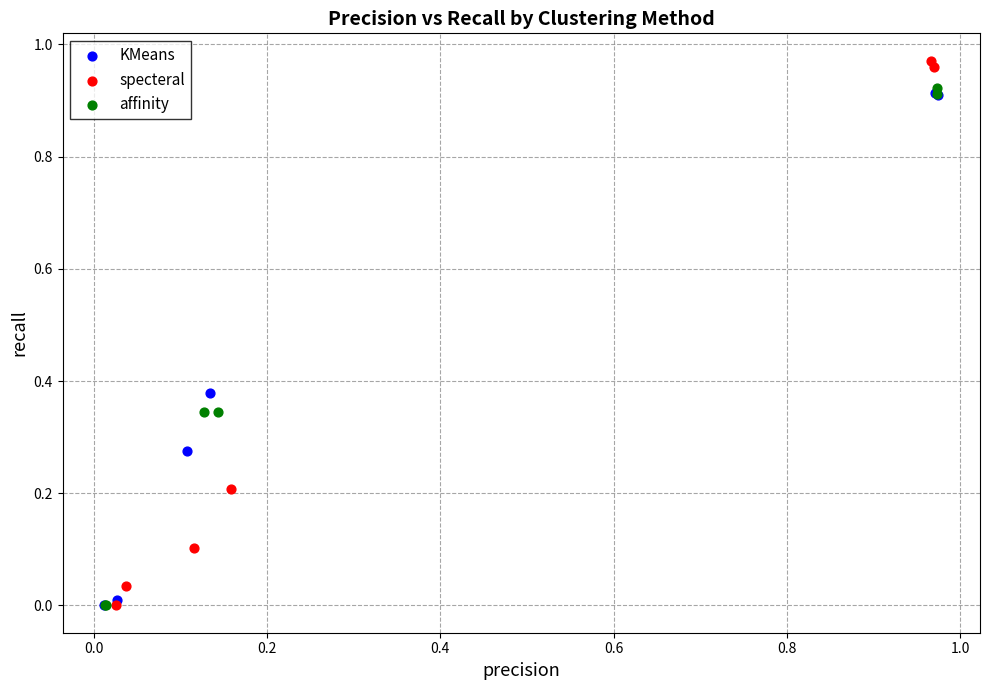

Which series has the largest Y range (max minus min)?

specteral